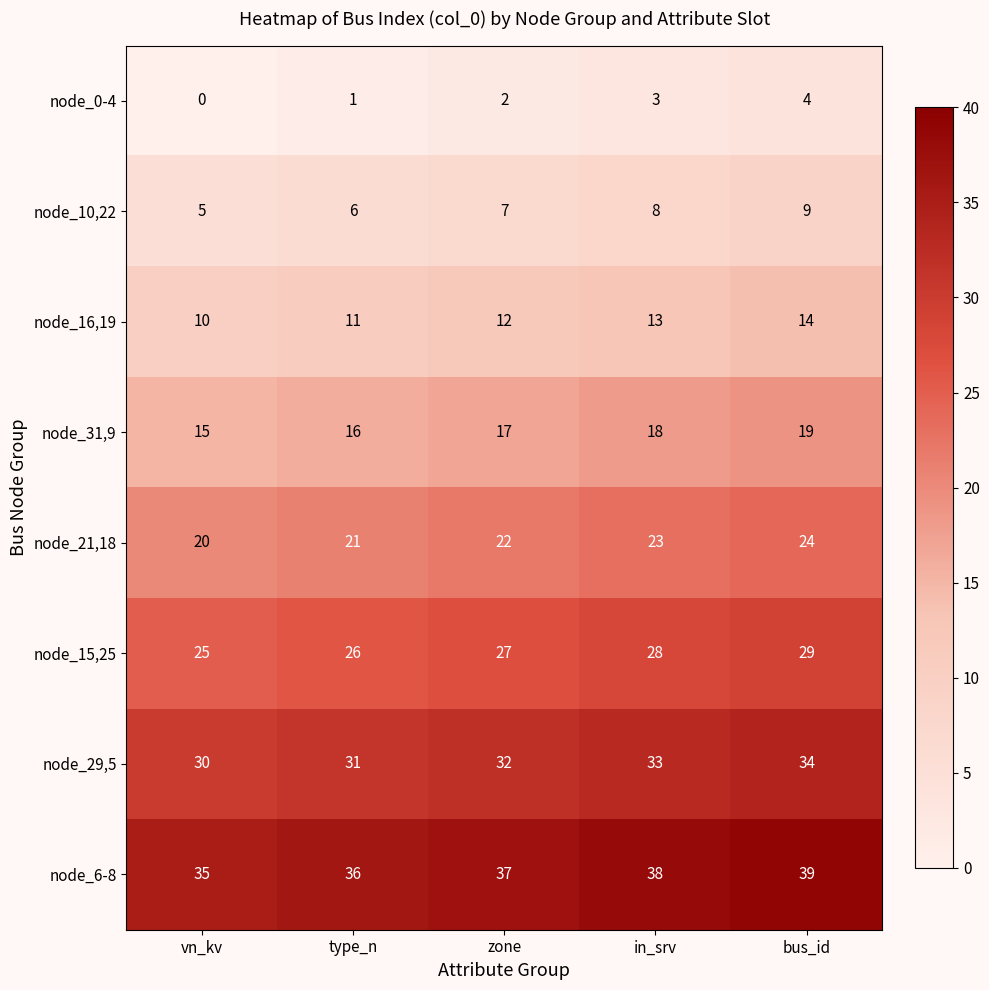

At how many categories does at least one series exceed 16?

5